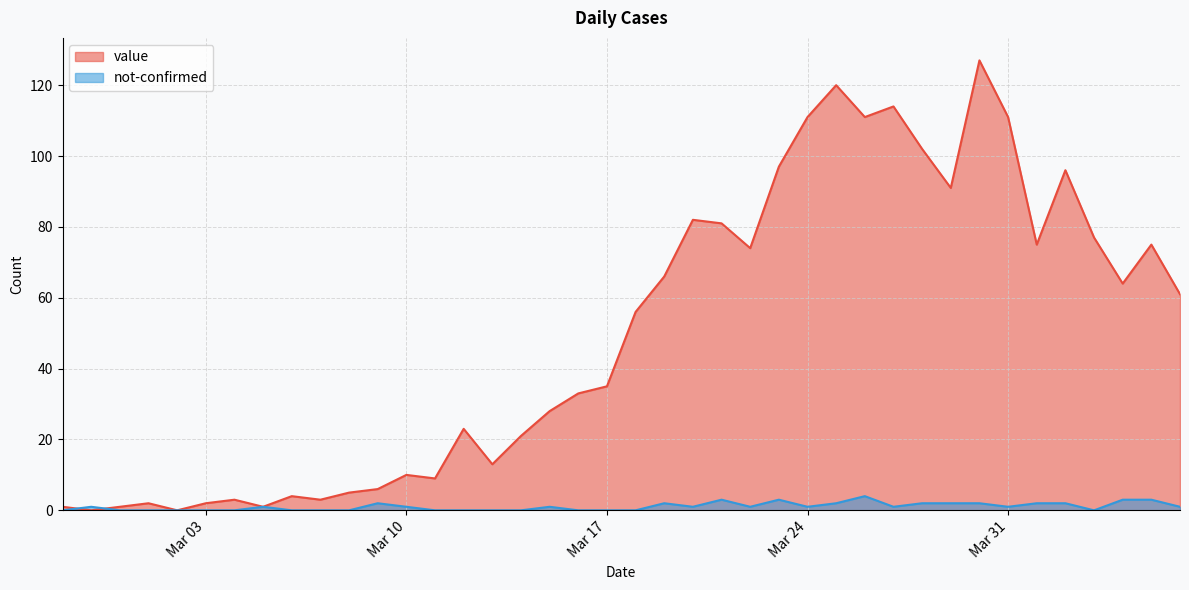

List the series in order of their overall mean, highest first.

value, not-confirmed